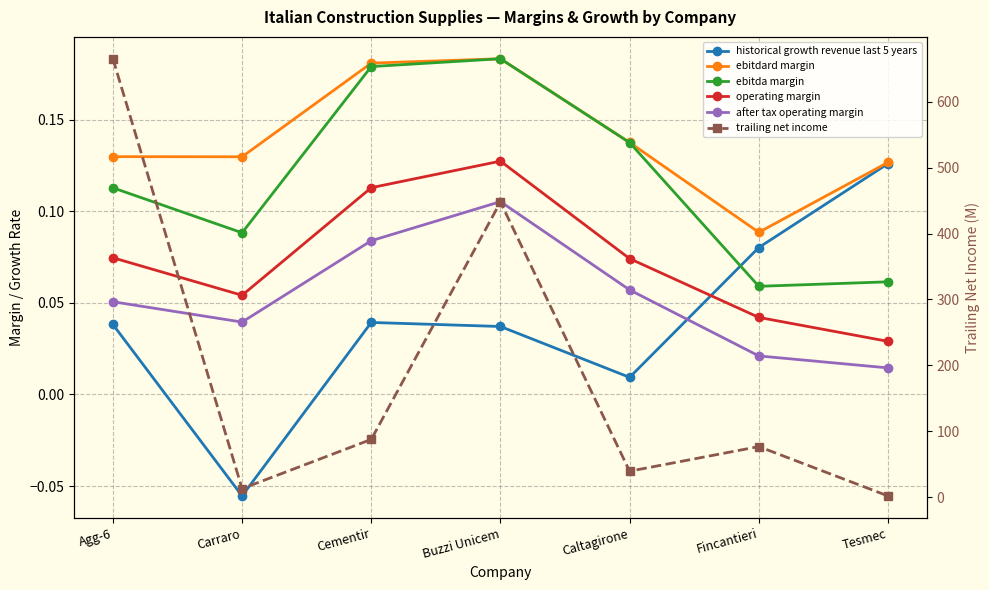

Count the number of categories in the chart.

7